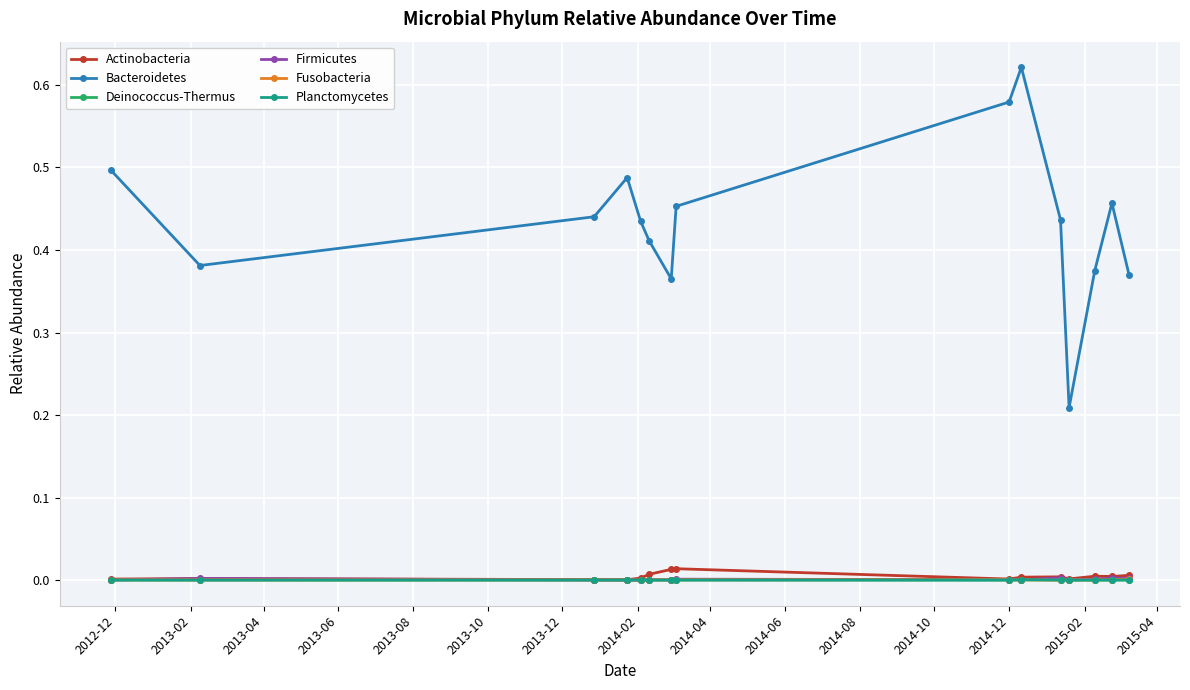

Which series has the largest range (max minus min)?

Bacteroidetes